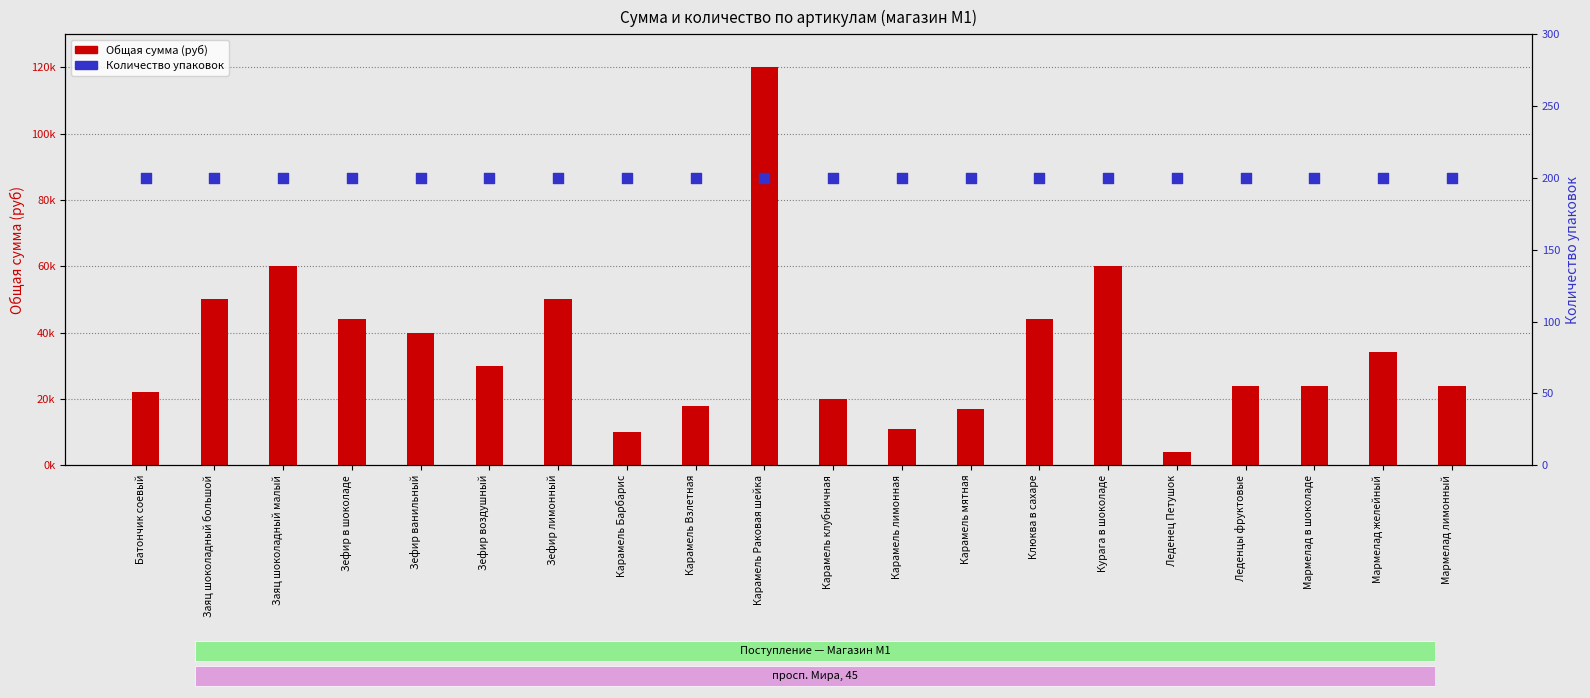

What is the total value across all series at Зефир лимонный?

50200